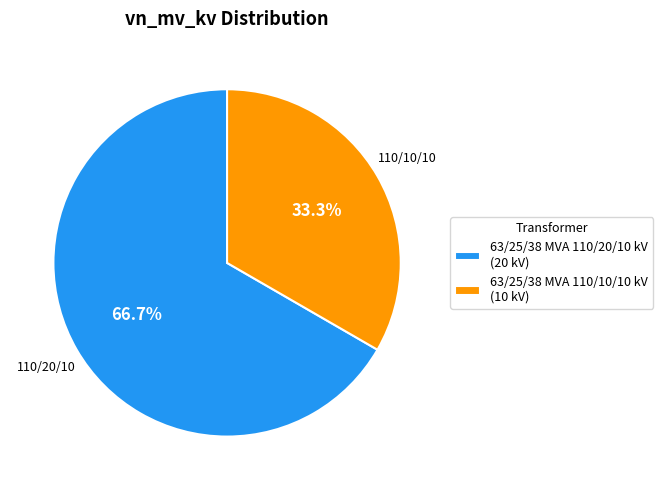

Rank the categories by value from lowest to highest.

63/25/38 MVA 110/10/10 kV, 63/25/38 MVA 110/20/10 kV